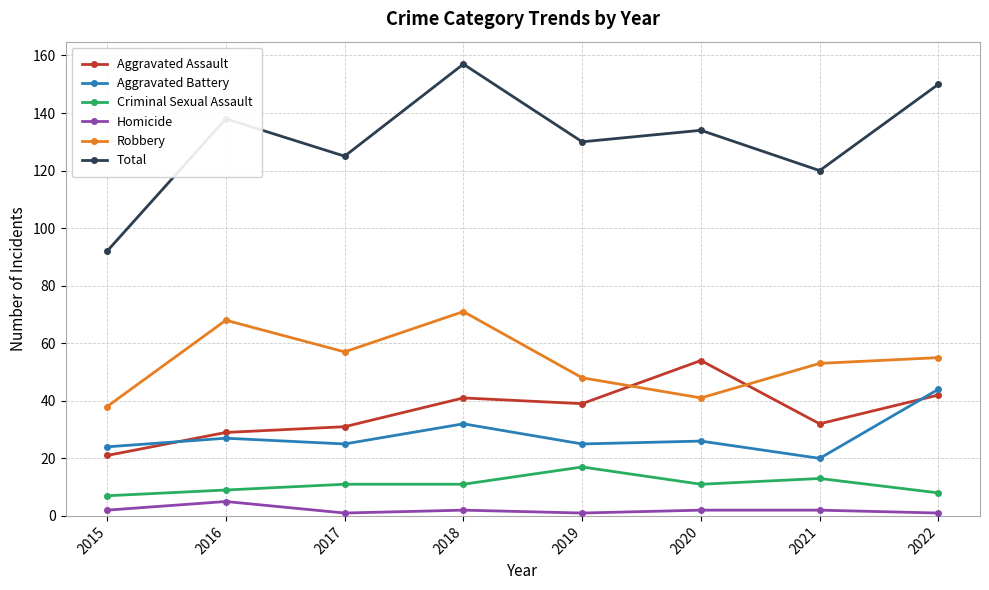

Which series has the largest range (max minus min)?

Total